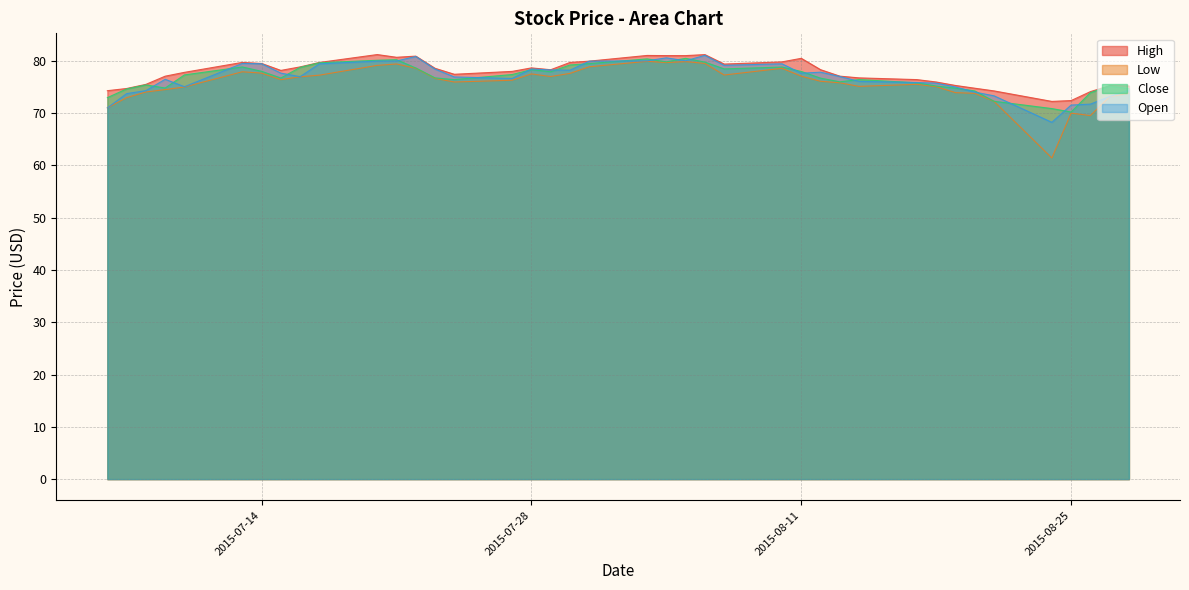

True or false: Low and Close intersect in this chart.

False